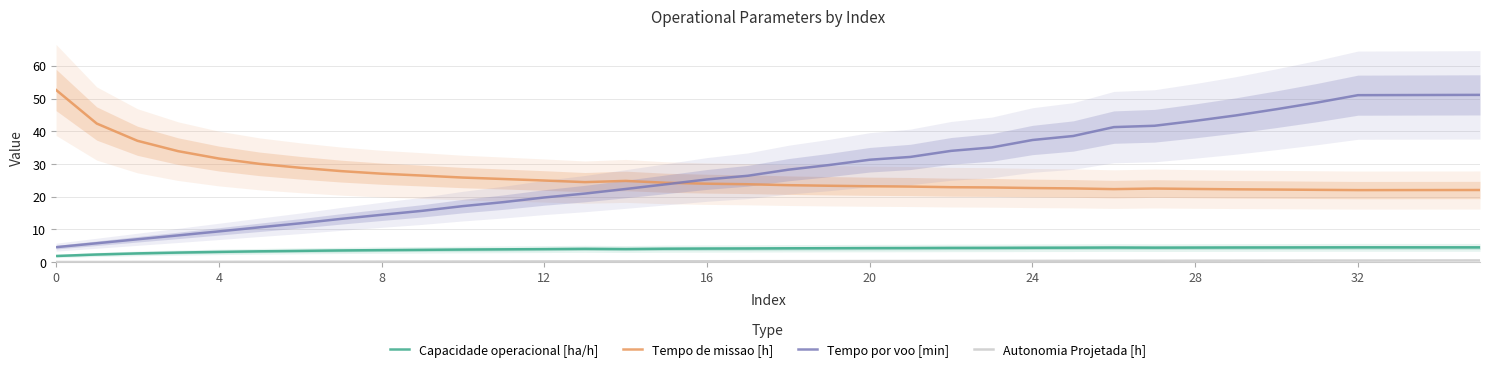

What is the total value across all series at 33?

78.2